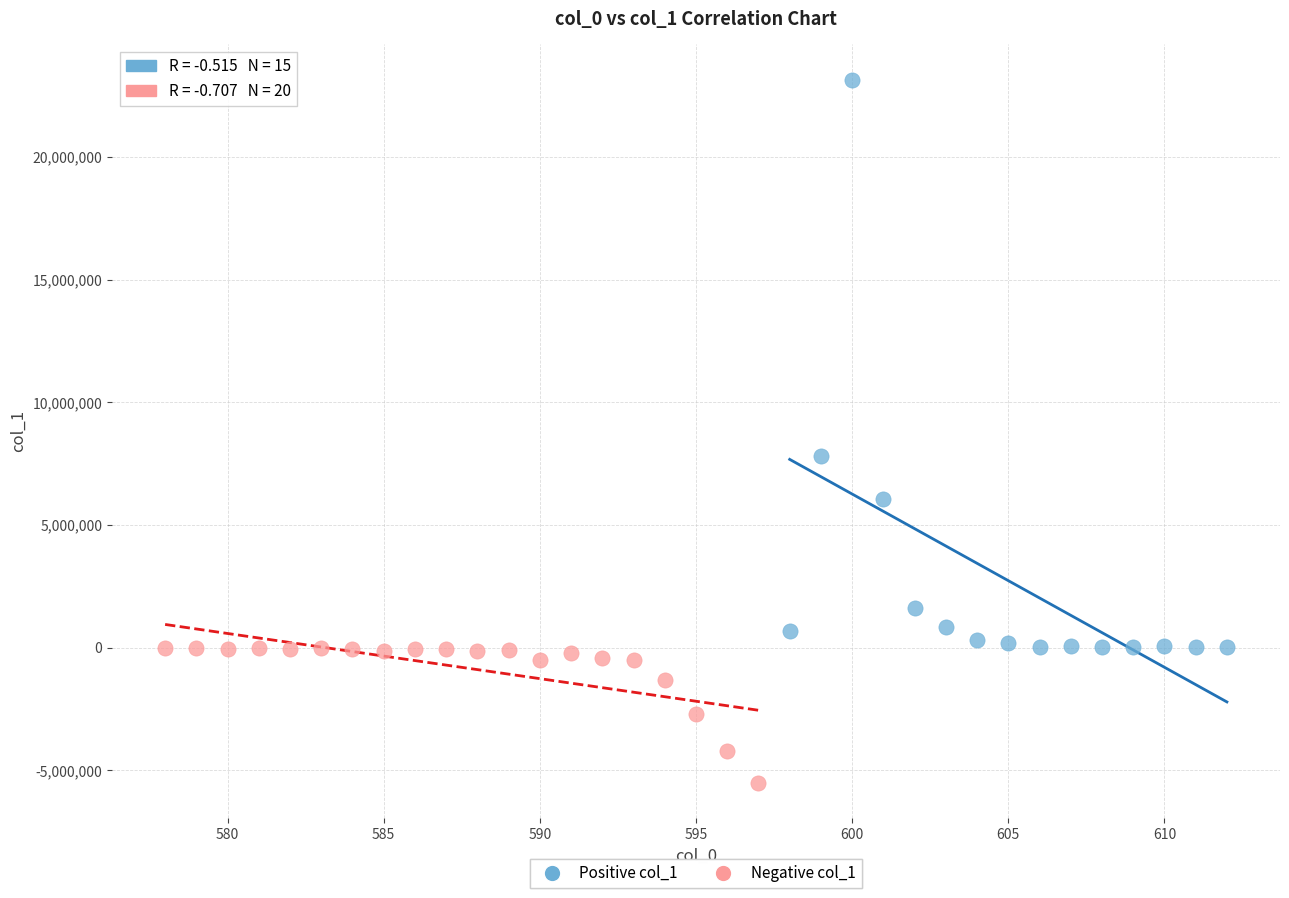

Which series reaches the minimum Y coordinate?

Negative col_1